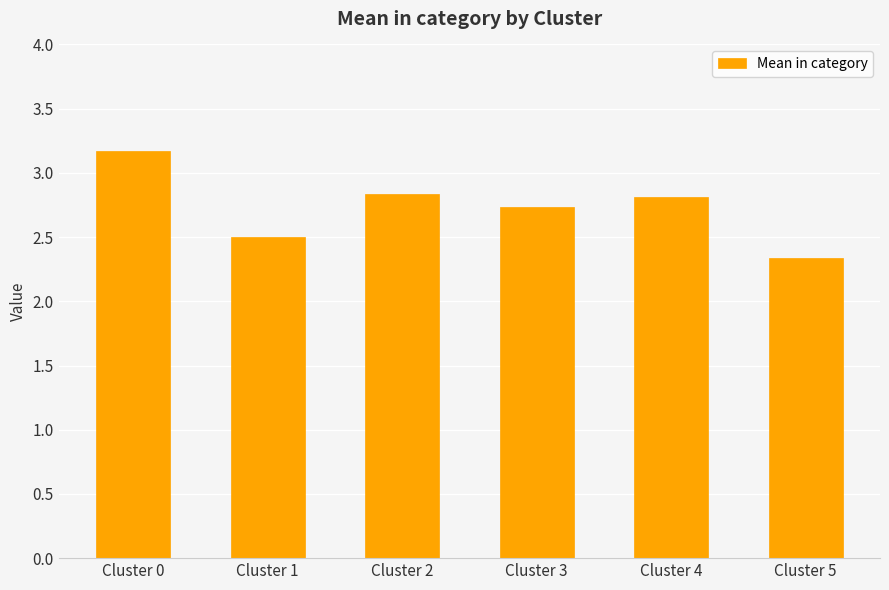

Reading left to right, extract all data points from this chart.

3.2	2.5	2.8	2.7	2.8	2.3